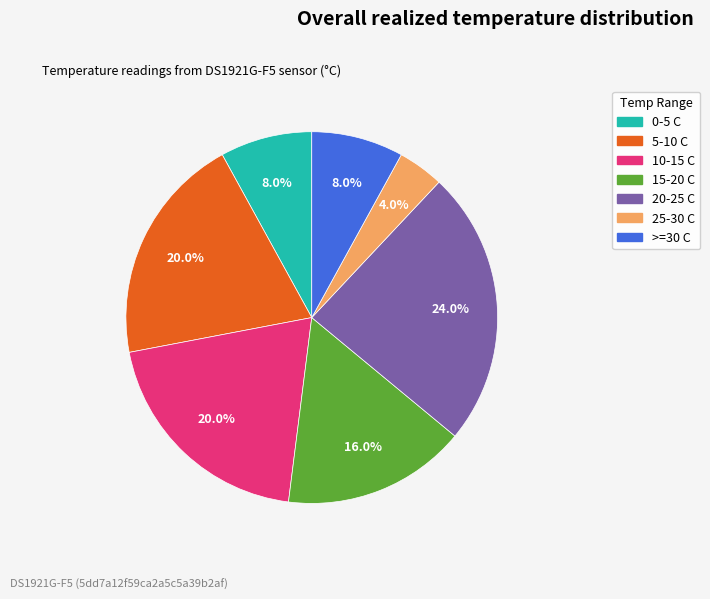

How many slices are in this pie chart?

7